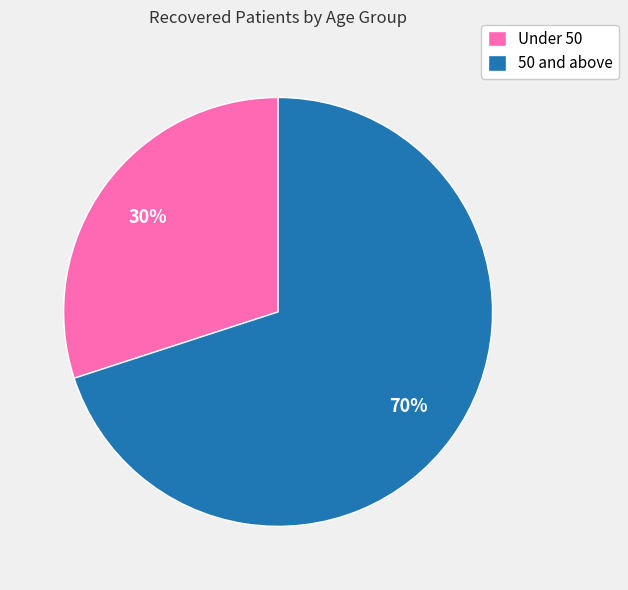

Which slice is the smallest?

Under 50